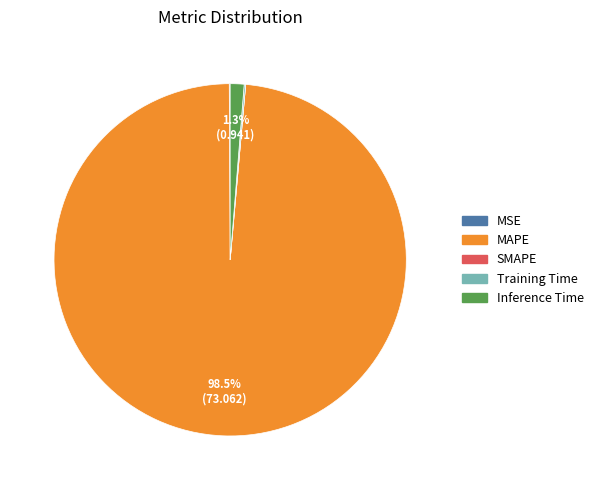

What is the largest slice in the pie chart?

MAPE